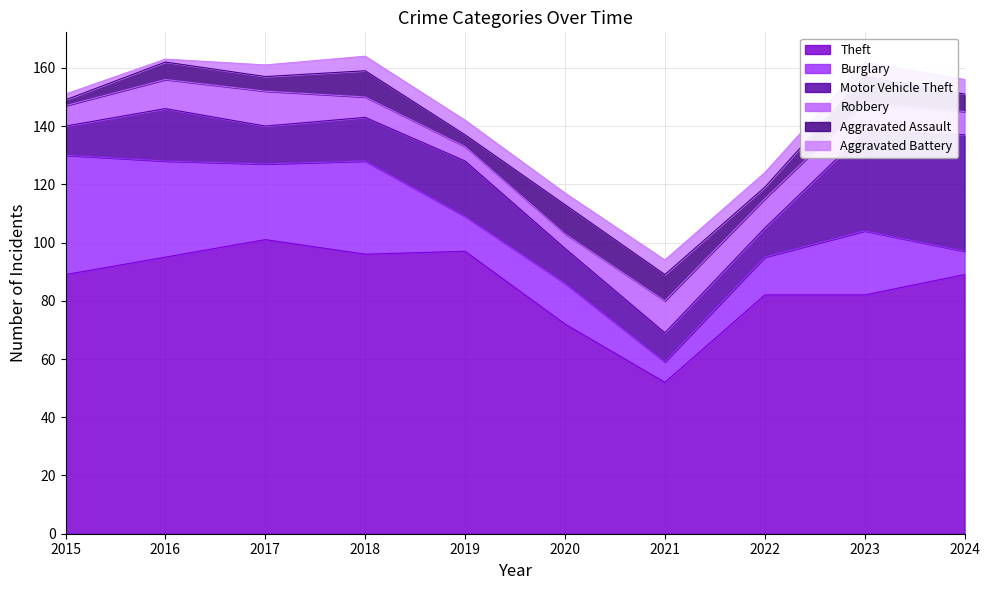

True or false: Aggravated Assault has a value of 2 at 2015.

True